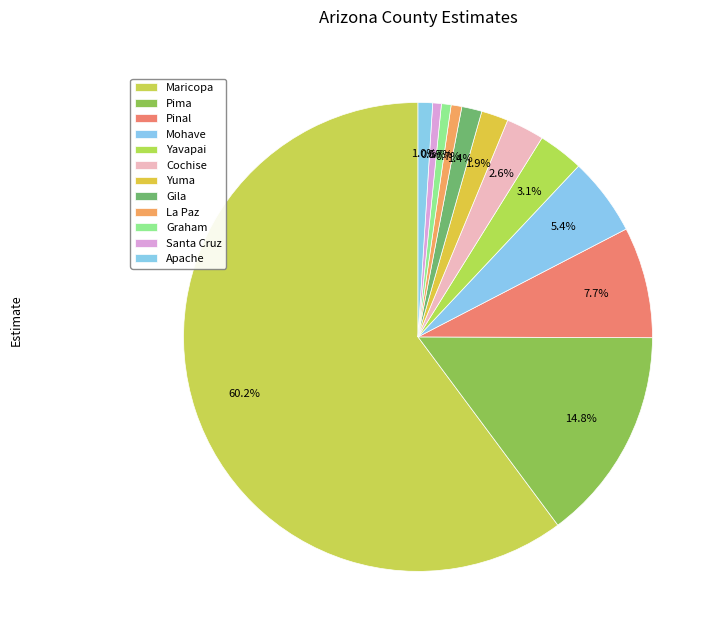

To the nearest percent, what percentage of the pie is Mohave?

5%